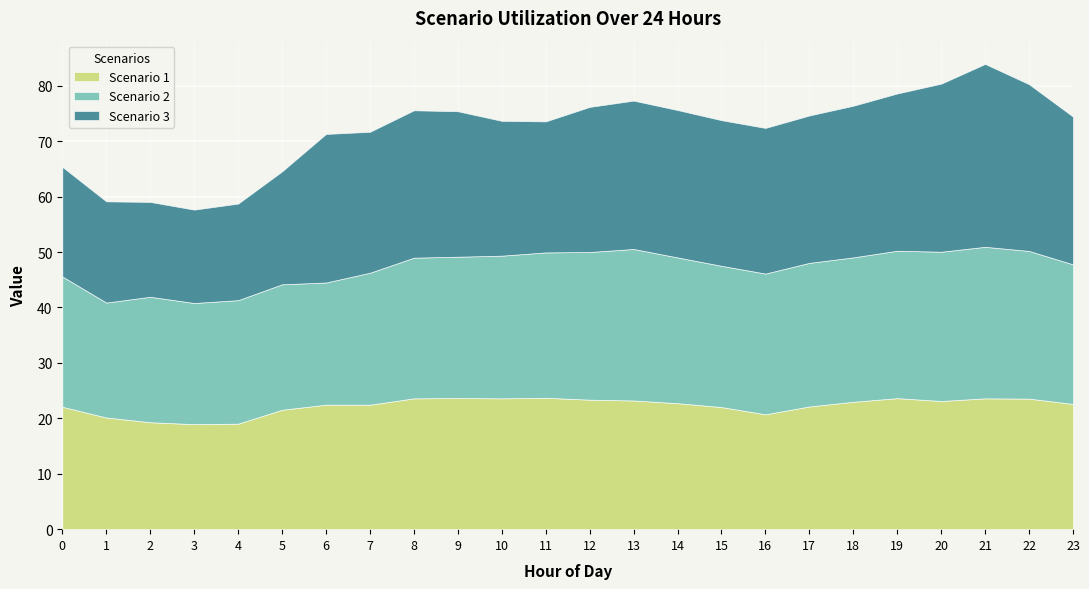

At which category does Scenario 2 reach its first local valley?

1